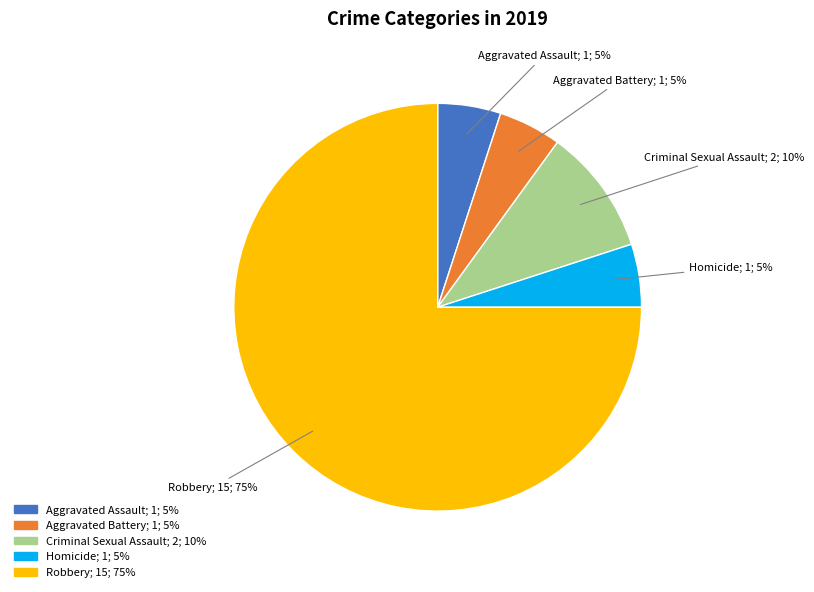

The Homicide slice represents 11% of the pie. True or false?

False